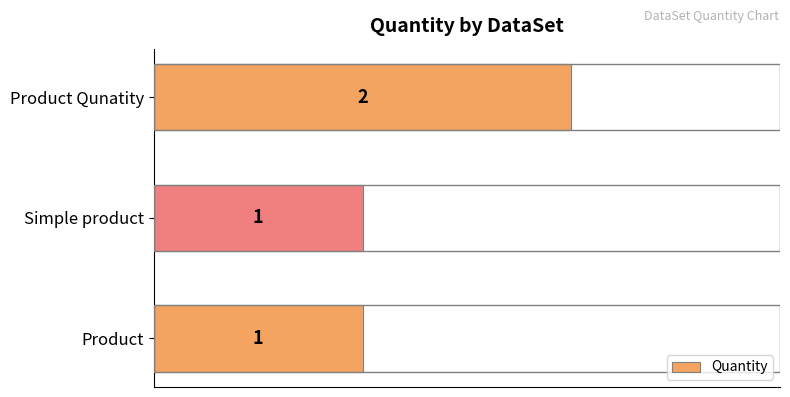

What is the ratio of the value at Product Qunatity to the value at Simple product?

2.0